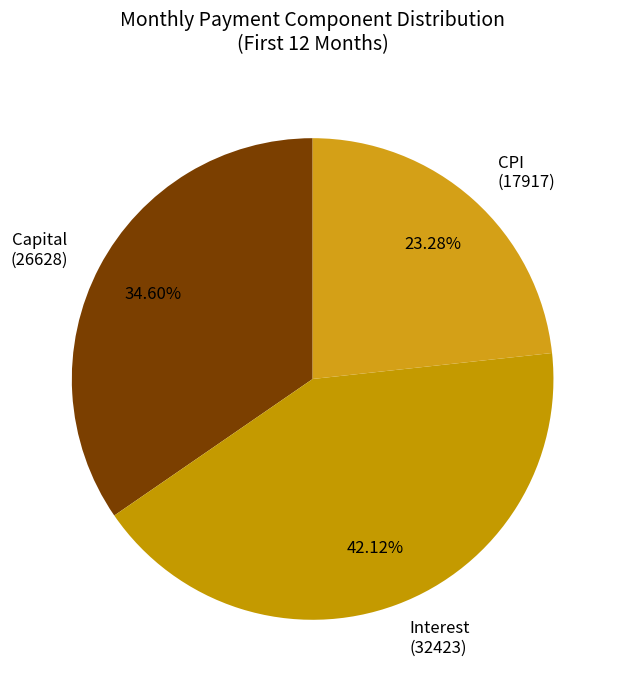

Combined, do Capital (26628) and CPI (17917) account for over 50%?

Yes